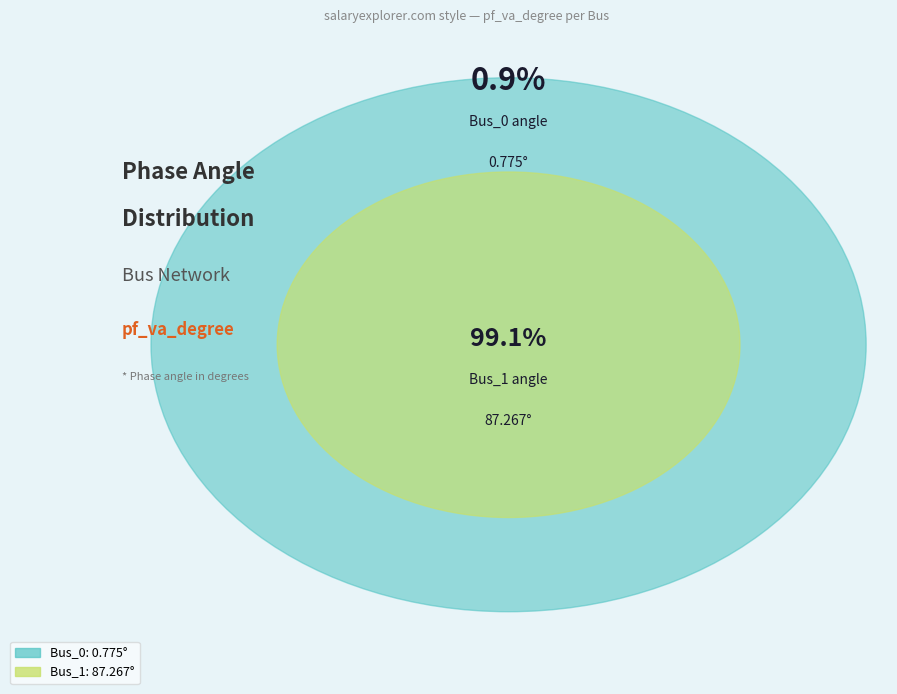

To the nearest percent, what is the average slice percentage?

50%